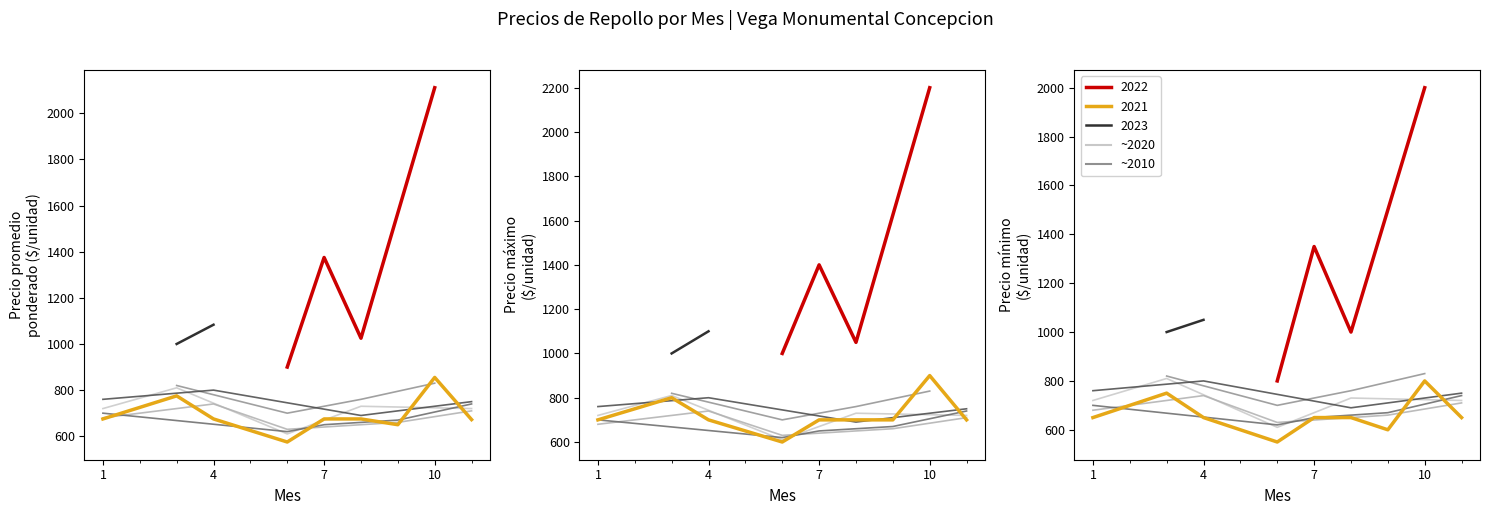

True or false: Precio promedio ponderado has a value of 1159 at 13.

False